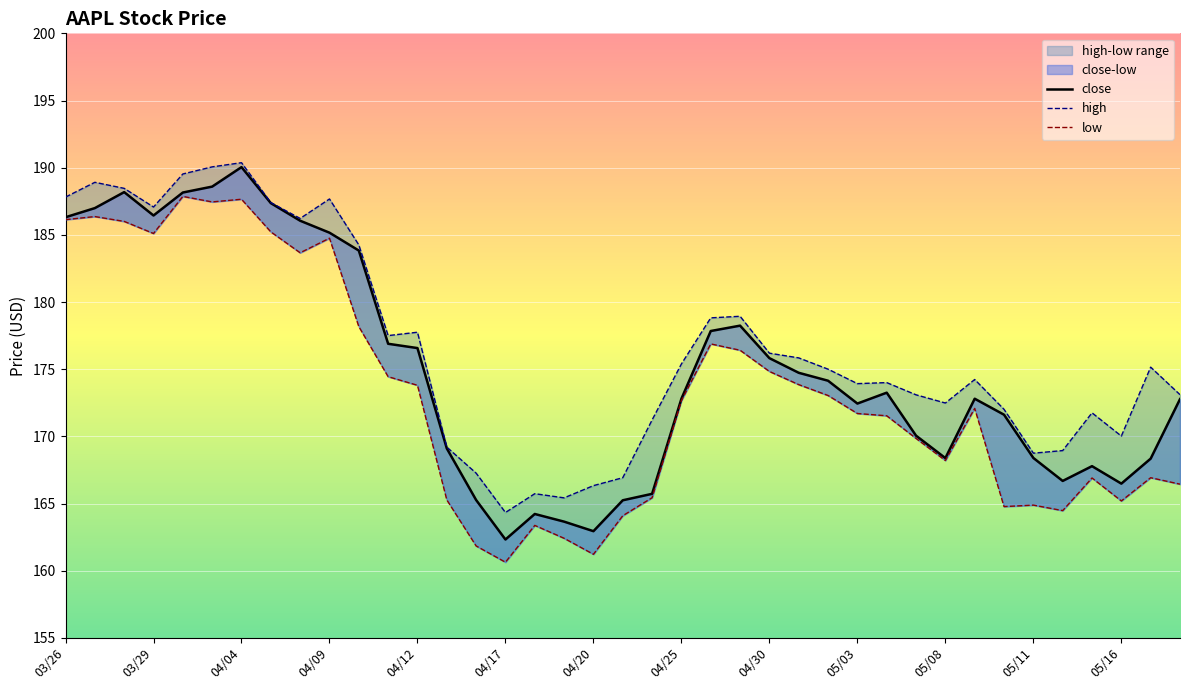

What is the value of the close point at the 34th from the left?

168.4